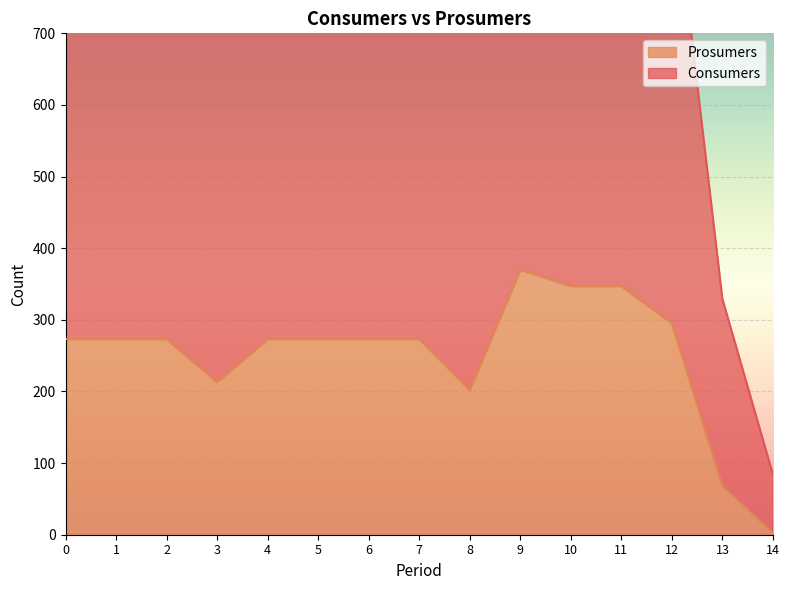

True or false: Prosumers and Consumers intersect in this chart.

False